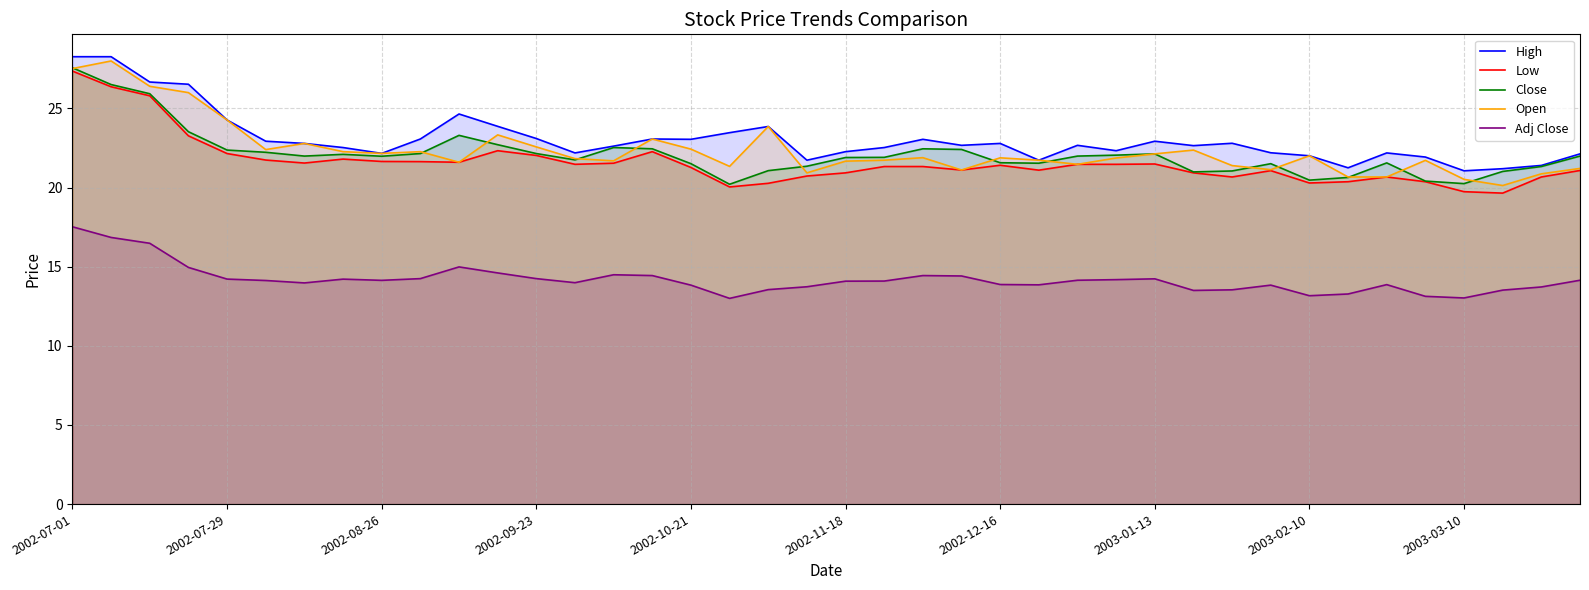

The value of Low at 2002-10-21 is 14.7. True or false?

False